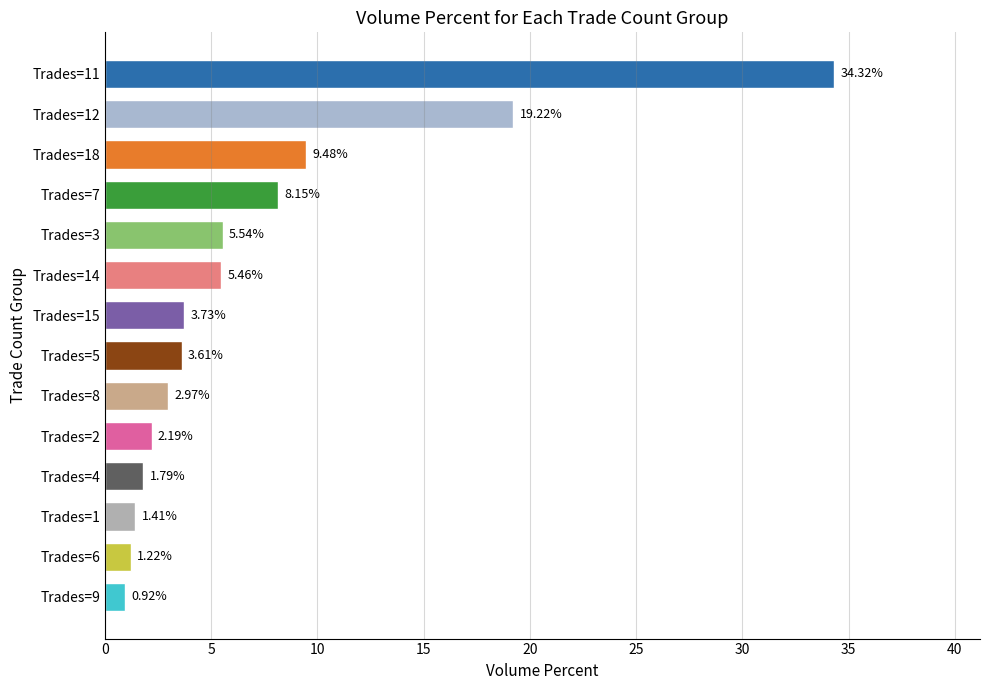

List the labels in order of value, largest first.

Trades=11, Trades=12, Trades=18, Trades=7, Trades=3, Trades=14, Trades=15, Trades=5, Trades=8, Trades=2, Trades=4, Trades=1, Trades=6, Trades=9